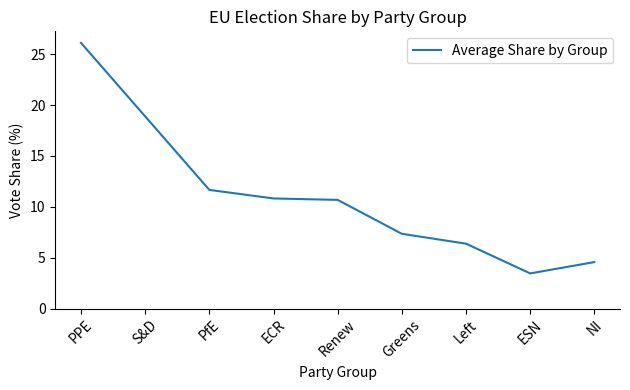

Which category has the highest value across all series?

PPE